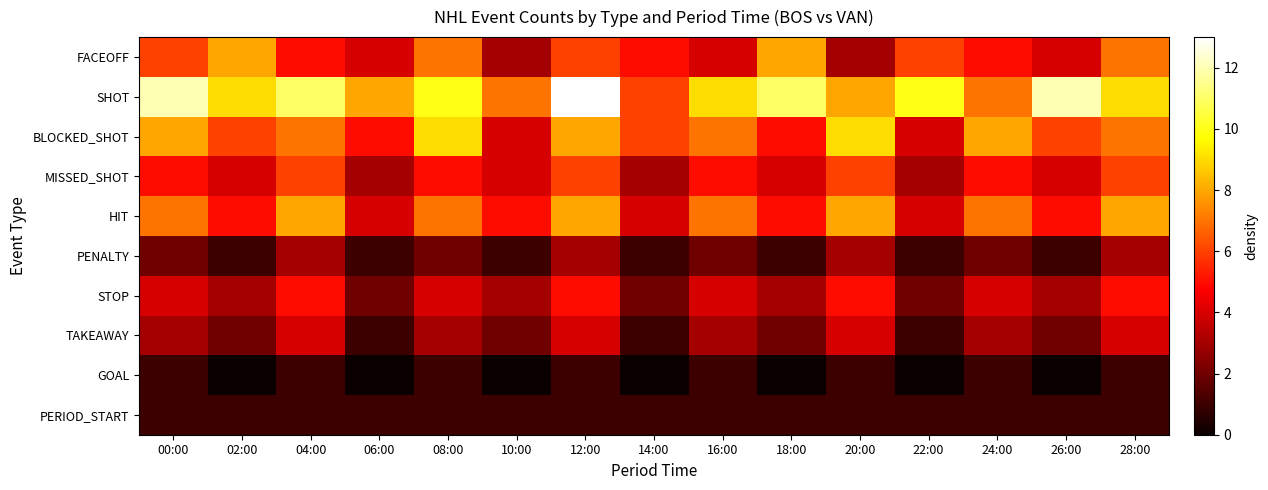

Reading left to right, extract all data points from this chart.

FACEOFF: 00:00=6	02:00=8	04:00=5	06:00=4	08:00=7	10:00=3	12:00=6	14:00=5	16:00=4	18:00=8	20:00=3	22:00=6	24:00=5	26:00=4	28:00=7
SHOT: 00:00=12	02:00=9	04:00=11	06:00=8	08:00=10	10:00=7	12:00=13	14:00=6	16:00=9	18:00=11	20:00=8	22:00=10	24:00=7	26:00=12	28:00=9
BLOCKED_SHOT: 00:00=8	02:00=6	04:00=7	06:00=5	08:00=9	10:00=4	12:00=8	14:00=6	16:00=7	18:00=5	20:00=9	22:00=4	24:00=8	26:00=6	28:00=7
MISSED_SHOT: 00:00=5	02:00=4	04:00=6	06:00=3	08:00=5	10:00=4	12:00=6	14:00=3	16:00=5	18:00=4	20:00=6	22:00=3	24:00=5	26:00=4	28:00=6
HIT: 00:00=7	02:00=5	04:00=8	06:00=4	08:00=7	10:00=5	12:00=8	14:00=4	16:00=7	18:00=5	20:00=8	22:00=4	24:00=7	26:00=5	28:00=8
PENALTY: 00:00=2	02:00=1	04:00=3	06:00=1	08:00=2	10:00=1	12:00=3	14:00=1	16:00=2	18:00=1	20:00=3	22:00=1	24:00=2	26:00=1	28:00=3
STOP: 00:00=4	02:00=3	04:00=5	06:00=2	08:00=4	10:00=3	12:00=5	14:00=2	16:00=4	18:00=3	20:00=5	22:00=2	24:00=4	26:00=3	28:00=5
TAKEAWAY: 00:00=3	02:00=2	04:00=4	06:00=1	08:00=3	10:00=2	12:00=4	14:00=1	16:00=3	18:00=2	20:00=4	22:00=1	24:00=3	26:00=2	28:00=4
GOAL: 00:00=1	02:00=0	04:00=1	06:00=0	08:00=1	10:00=0	12:00=1	14:00=0	16:00=1	18:00=0	20:00=1	22:00=0	24:00=1	26:00=0	28:00=1
PERIOD_START: 00:00=1	02:00=1	04:00=1	06:00=1	08:00=1	10:00=1	12:00=1	14:00=1	16:00=1	18:00=1	20:00=1	22:00=1	24:00=1	26:00=1	28:00=1